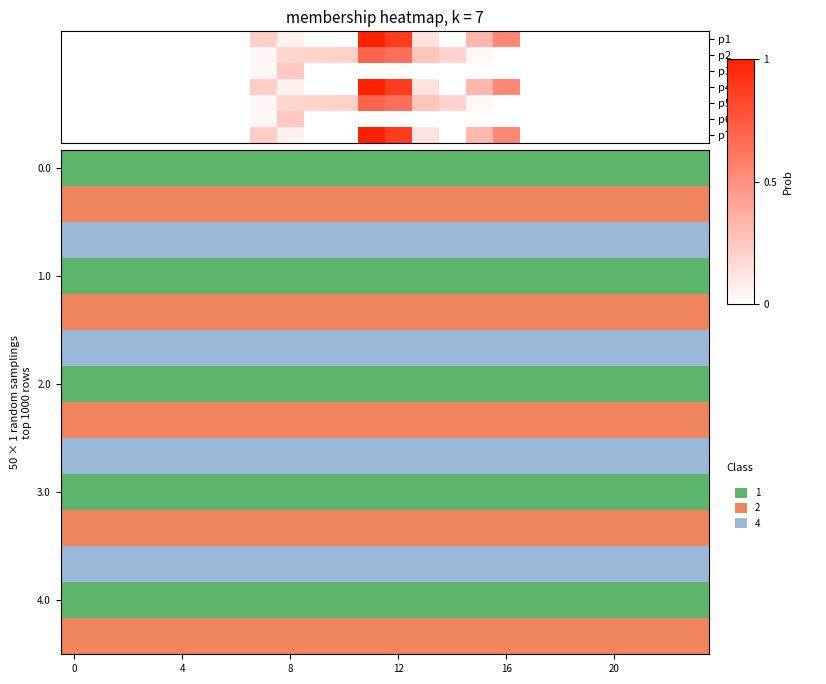

What is the difference between the maximum and minimum values in the p7 series?

1.0